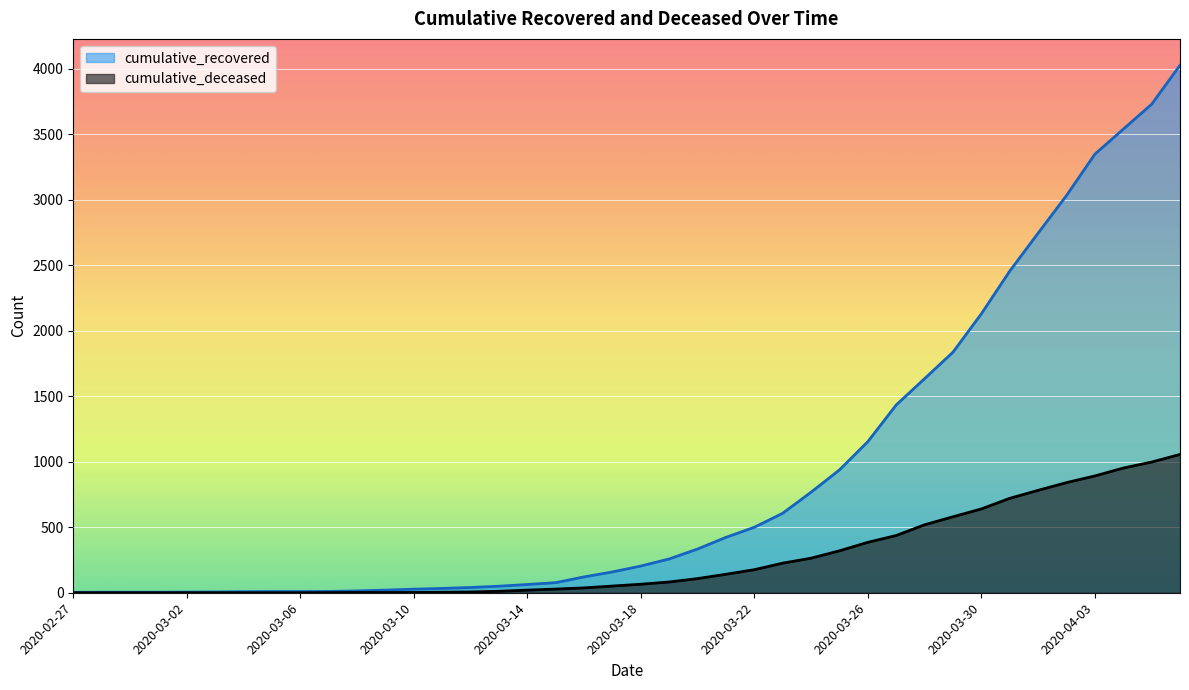

Which category has the lowest value in the cumulative_recovered series?

2020-02-27